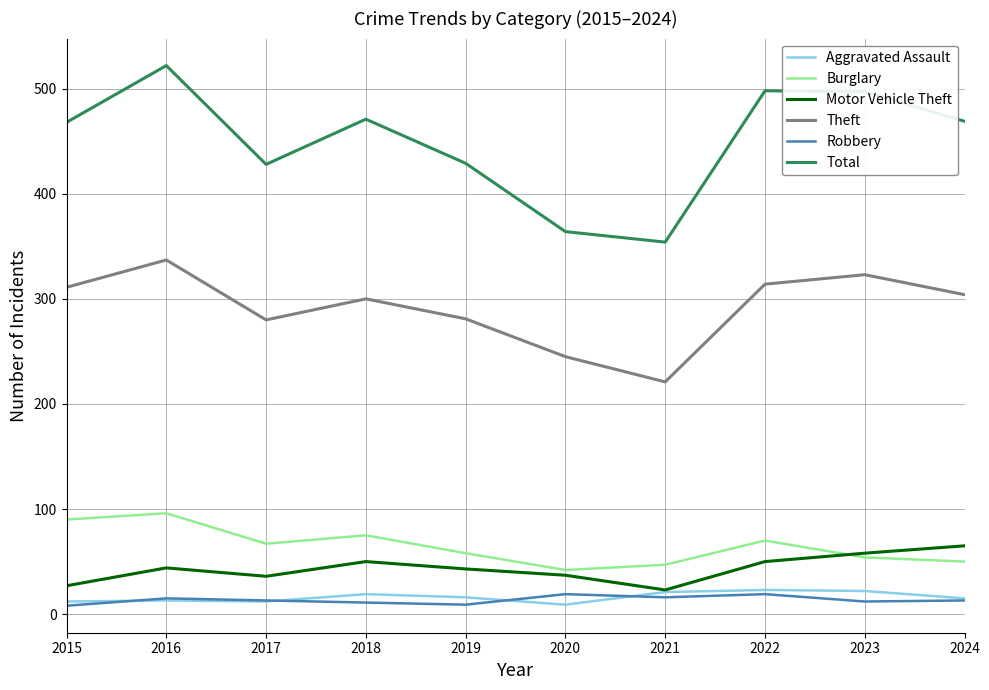

What are all the series names shown in the legend?

Aggravated Assault, Burglary, Motor Vehicle Theft, Theft, Robbery, Total